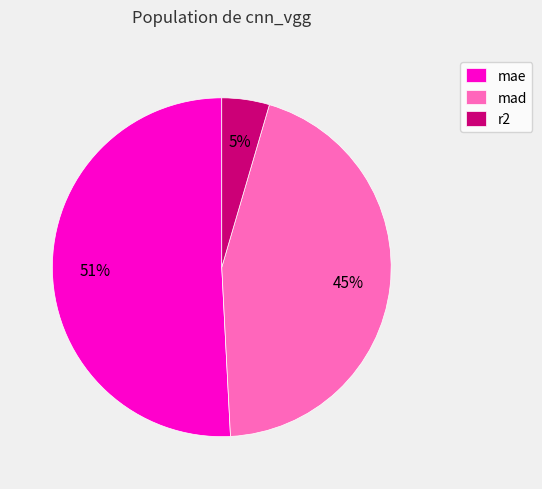

To the nearest percent, what is the average slice percentage?

33%